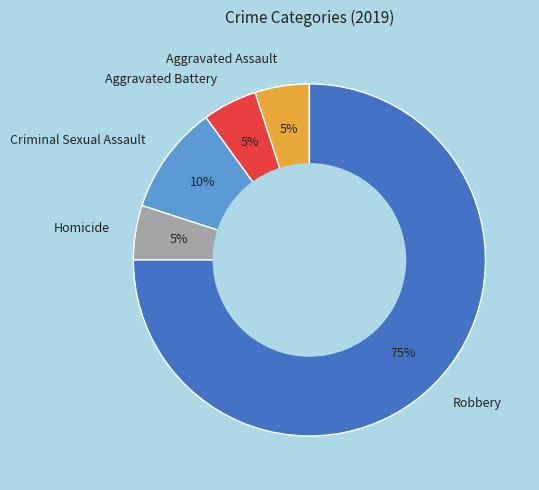

What is the ratio of the value at Aggravated Battery to the value at Aggravated Assault?

1.0